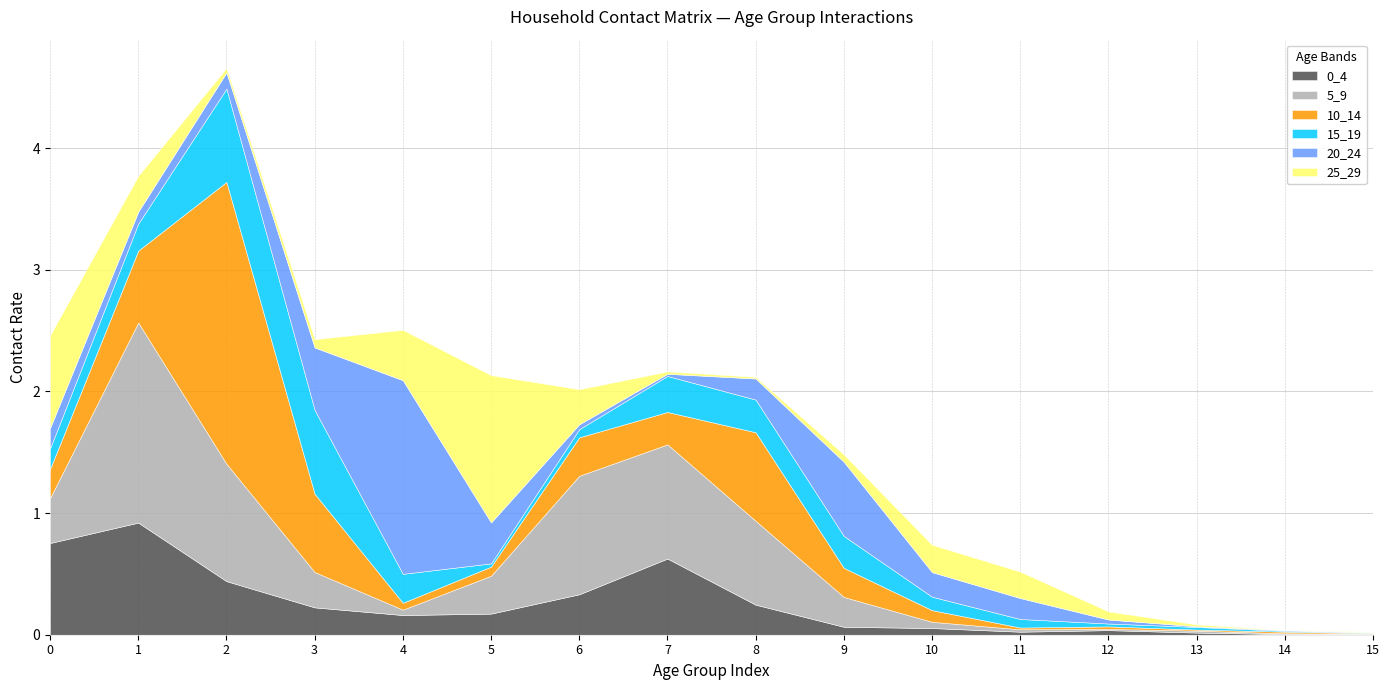

Reading left to right, extract all data points from this chart.

0_4: 0.8	0.9	0.4	0.2	0.2	0.2	0.3	0.6	0.2	0.1	0.1	0.0	0.0	0.0	0.0	0.0
5_9: 0.4	1.6	1.0	0.3	0.0	0.3	1.0	0.9	0.7	0.2	0.1	0.0	0.0	0.0	0.0	0.0
10_14: 0.2	0.6	2.3	0.6	0.1	0.1	0.3	0.3	0.7	0.2	0.1	0.0	0.0	0.0	0.0	0.0
15_19: 0.2	0.2	0.8	0.7	0.2	0.0	0.1	0.3	0.3	0.3	0.1	0.1	0.0	0.0	0.0	0.0
20_24: 0.2	0.1	0.1	0.5	1.6	0.3	0.0	0.0	0.2	0.6	0.2	0.2	0.0	0.0	0.0	0.0
25_29: 0.8	0.3	0.0	0.1	0.4	1.2	0.3	0.0	0.0	0.1	0.2	0.2	0.1	0.0	0.0	0.0